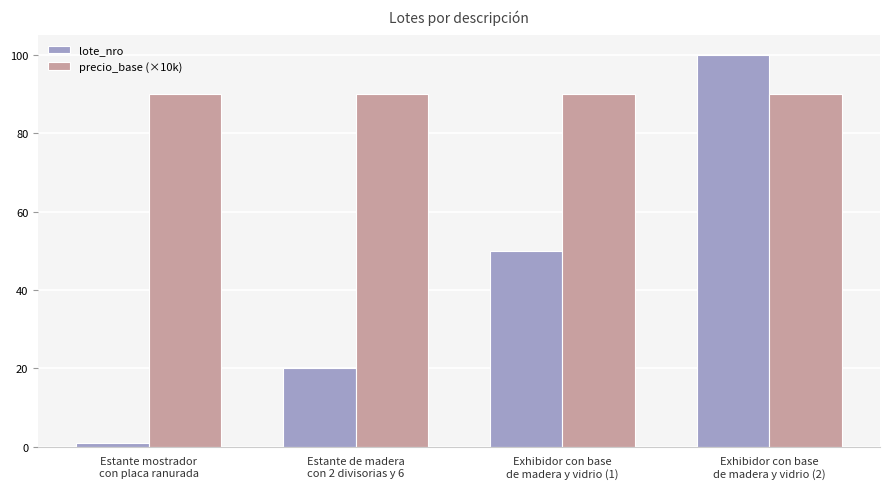

Reading right to left, list all the values displayed in this chart.

lote_nro: 100	50	20	1
precio_base (×10k): 90	90	90	90